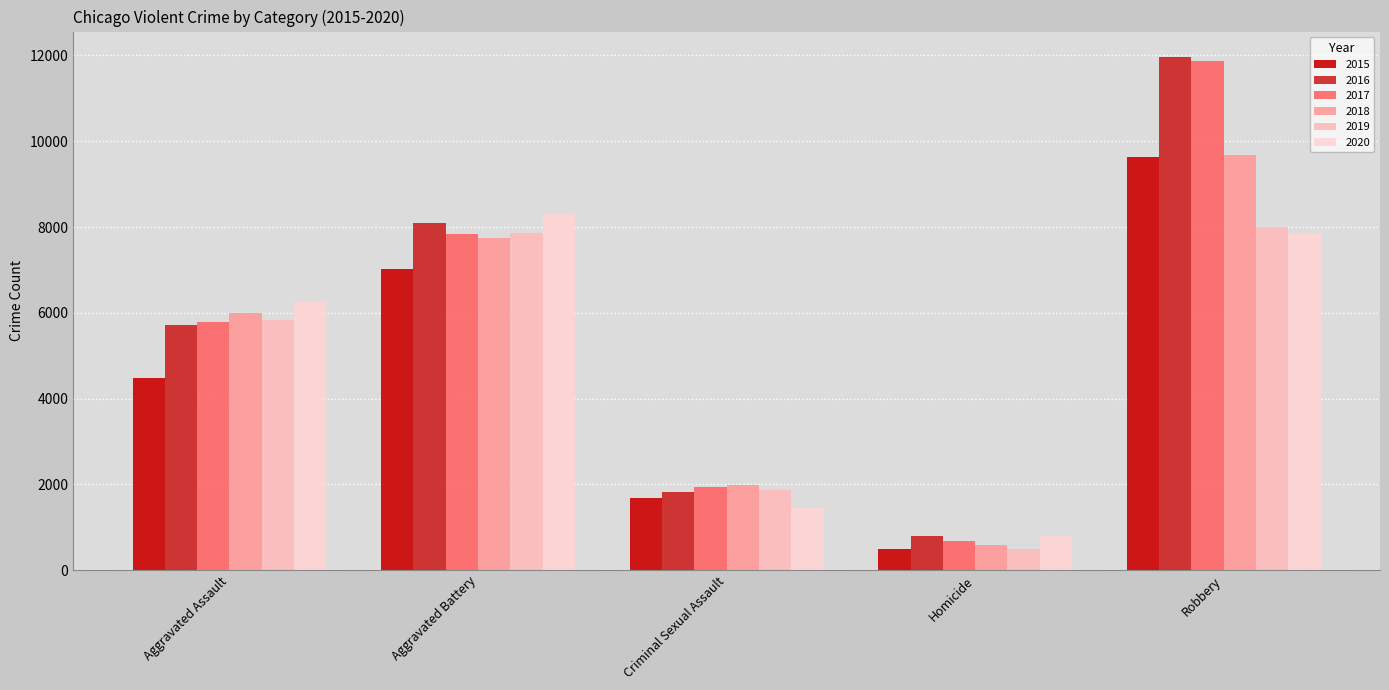

At which category does the chart reach its minimum across all series?

Homicide